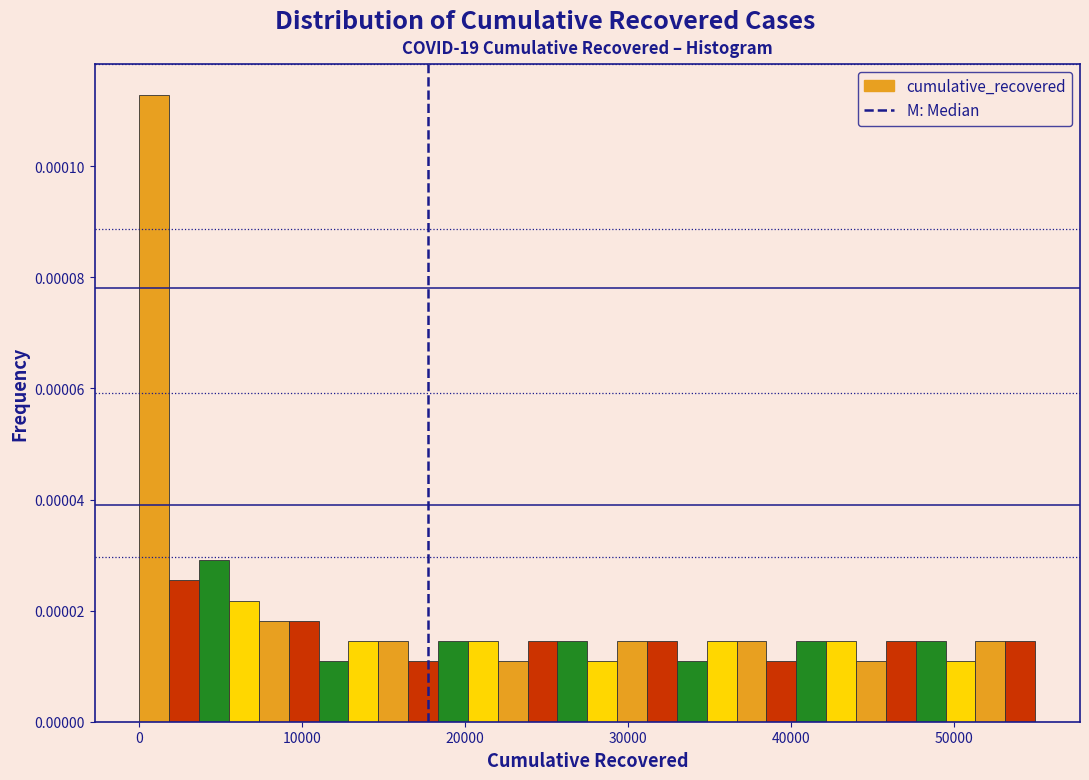

Around what value on the x-axis is the tallest bar? Give the approximate position of its centre, as read against the axis.

1000